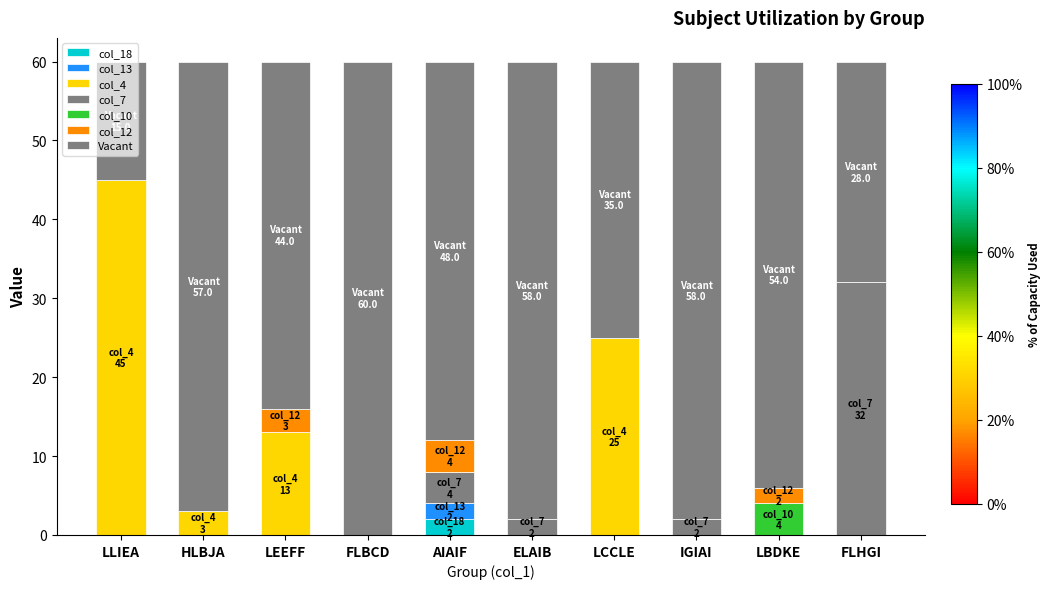

Count the number of data series in this chart.

7